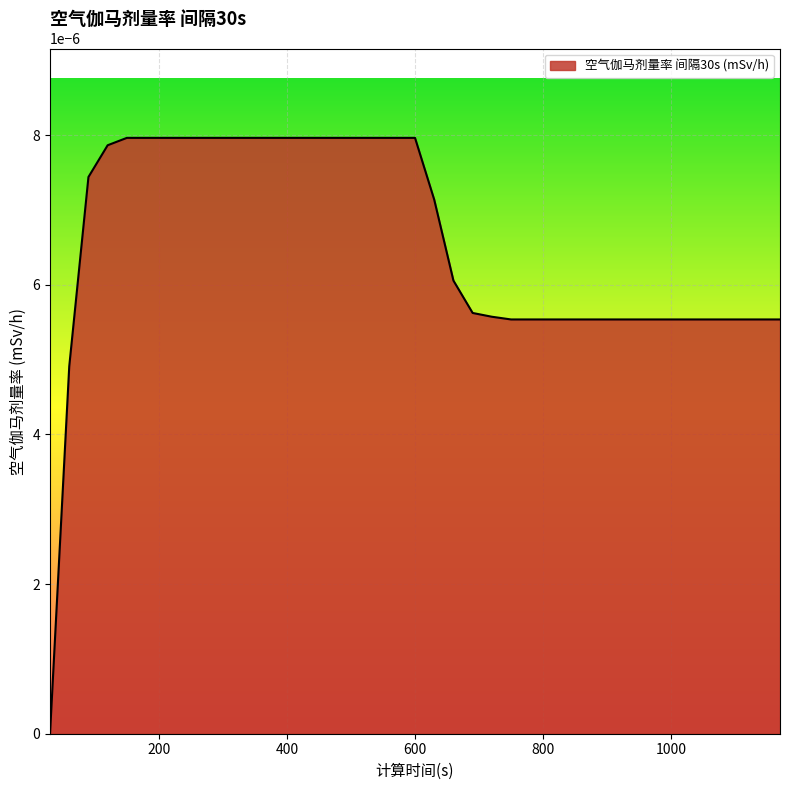

Does the chart have visible grid lines?

Yes